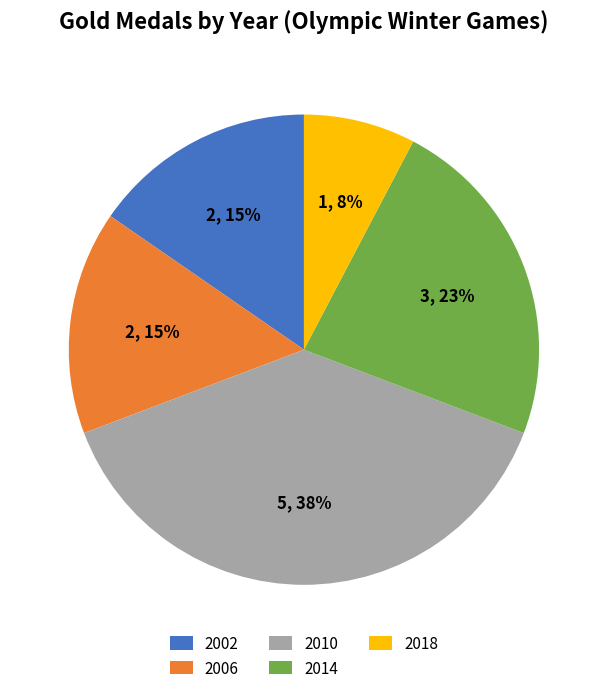

How many slices are in this pie chart?

5